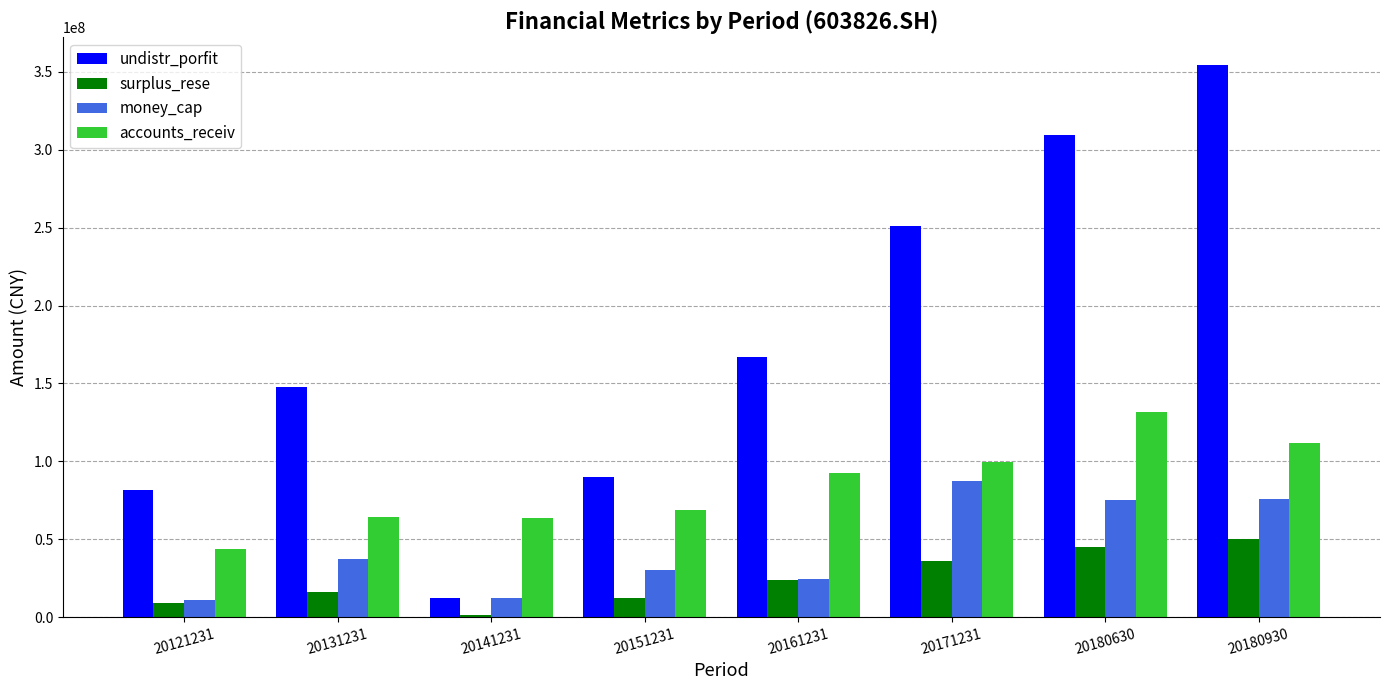

Which series has the largest total across all categories?

undistr_porfit